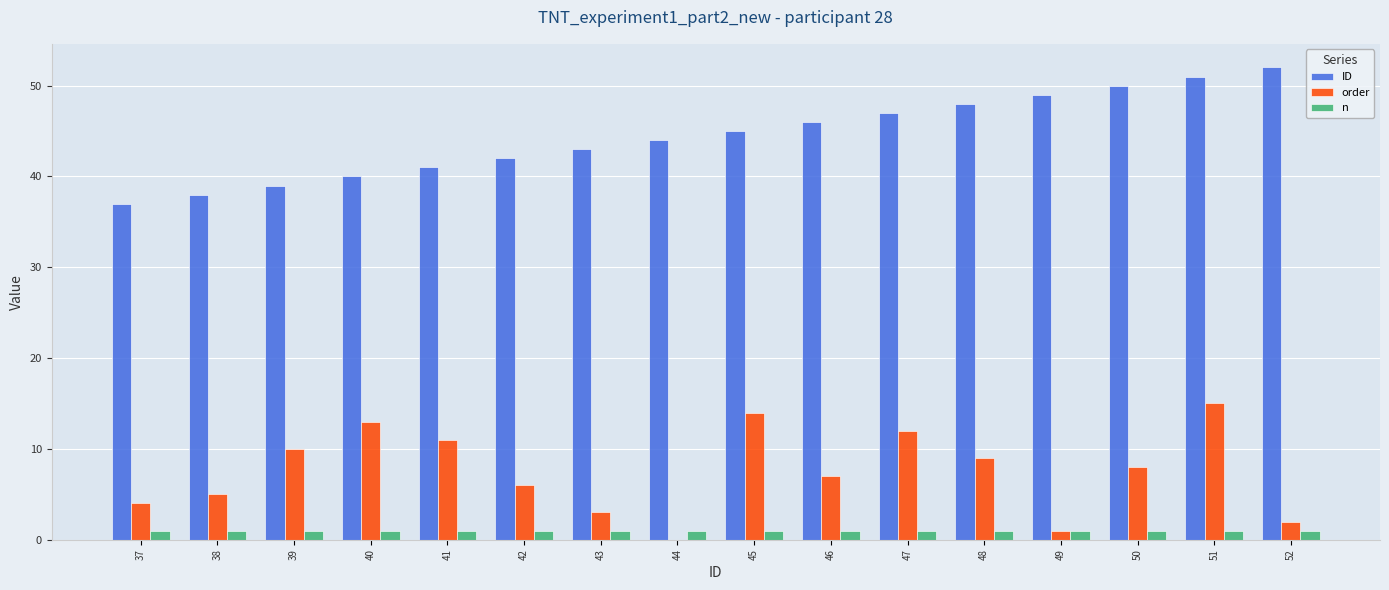

How many categories are shown in the chart?

16